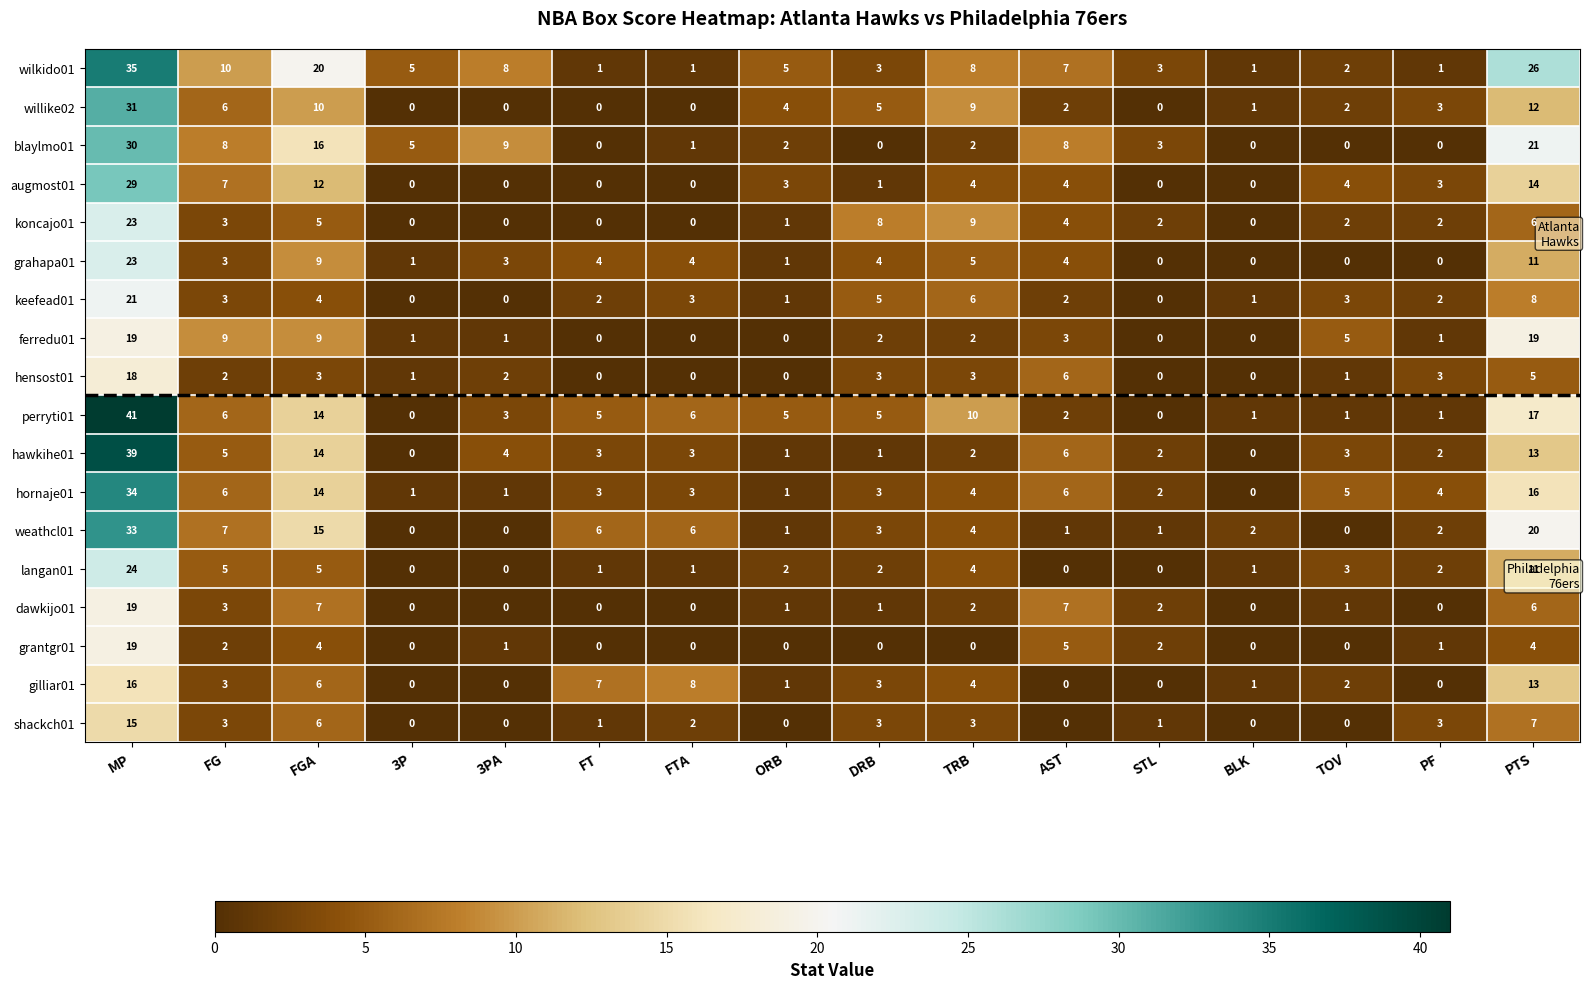

What is the sum of all blaylmo01 values?

105